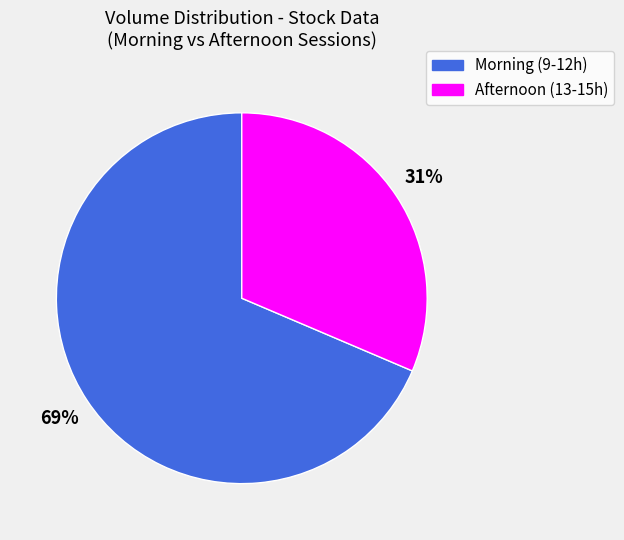

To the nearest percent, what is the average slice percentage?

50%